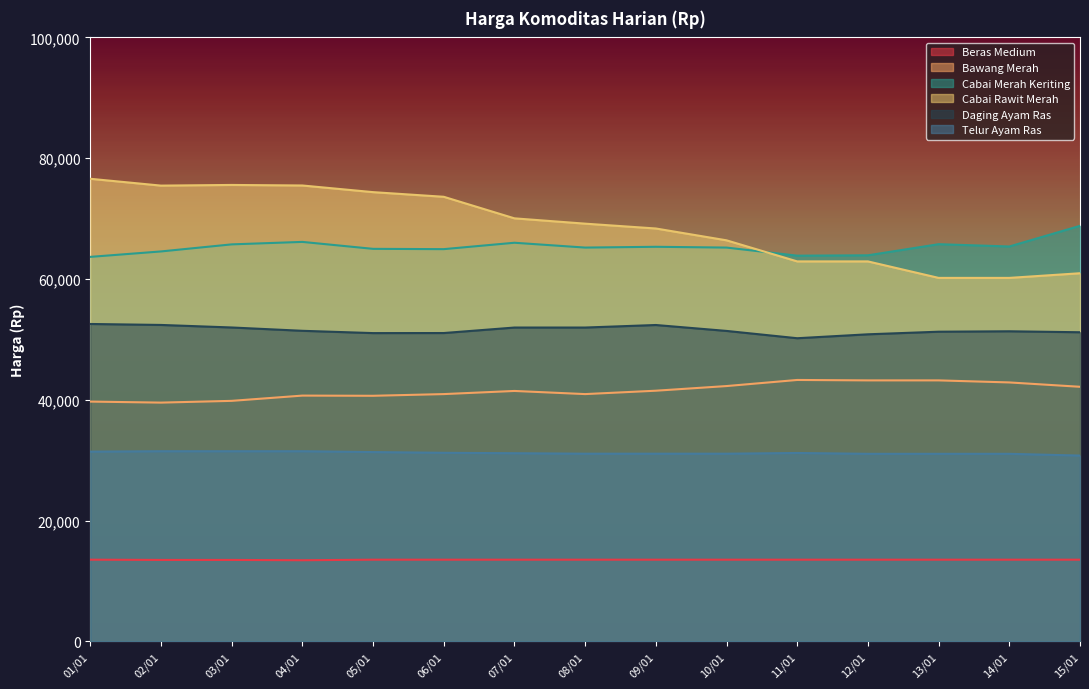

What is the difference between the highest and lowest values at 03/01?

62090